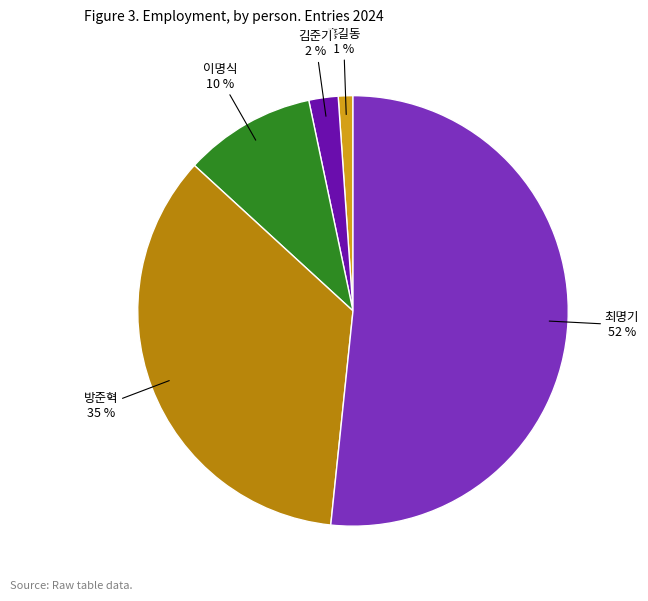

Does 홍길동 represent more than half of the total?

No